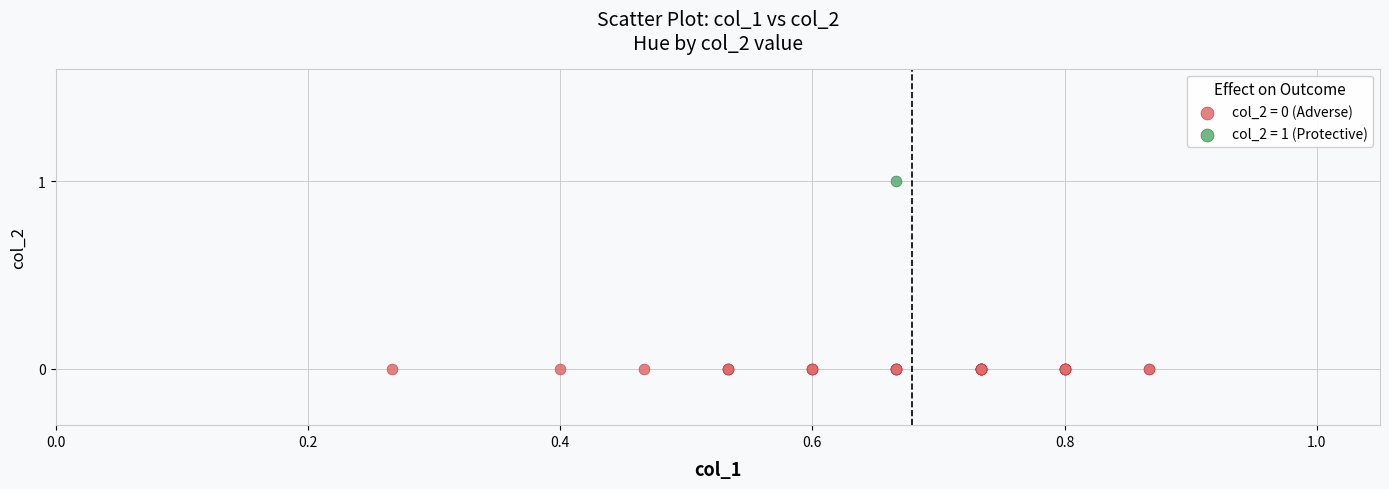

What are all the series names shown in the legend?

col_2 = 0 (Adverse), col_2 = 1 (Protective)